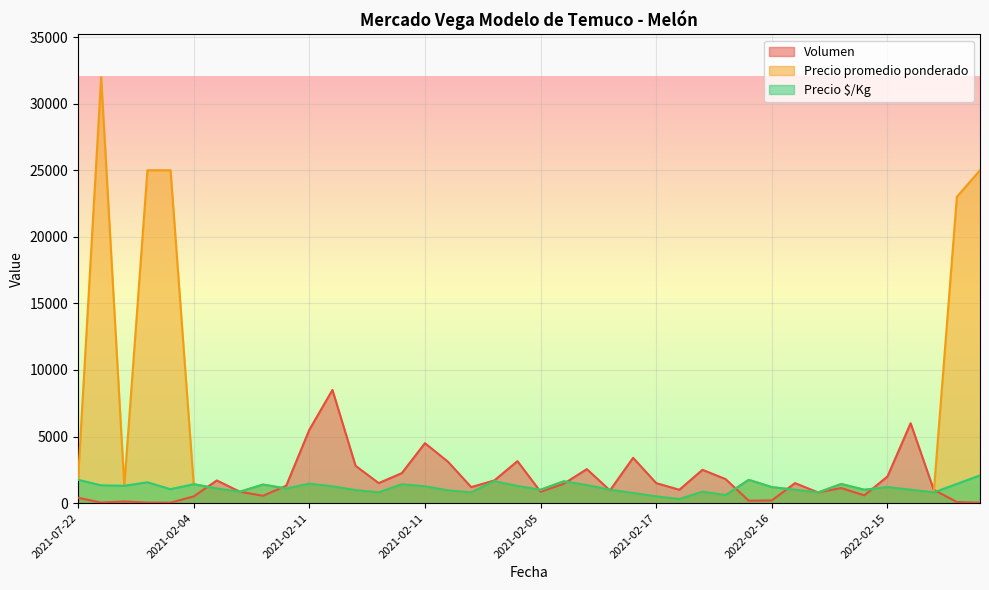

At which label does Volumen first exceed 1300?

2021-02-04